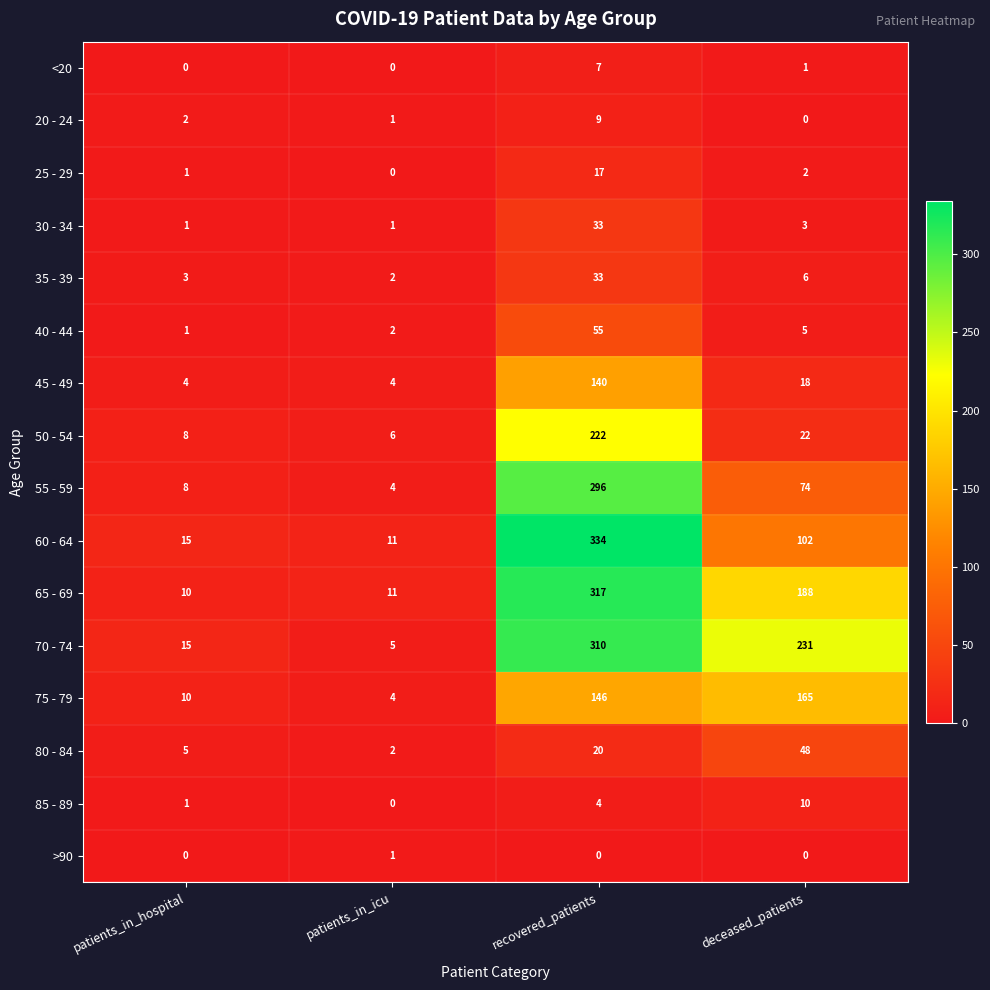

What is the total value across all series at patients_in_hospital?

84